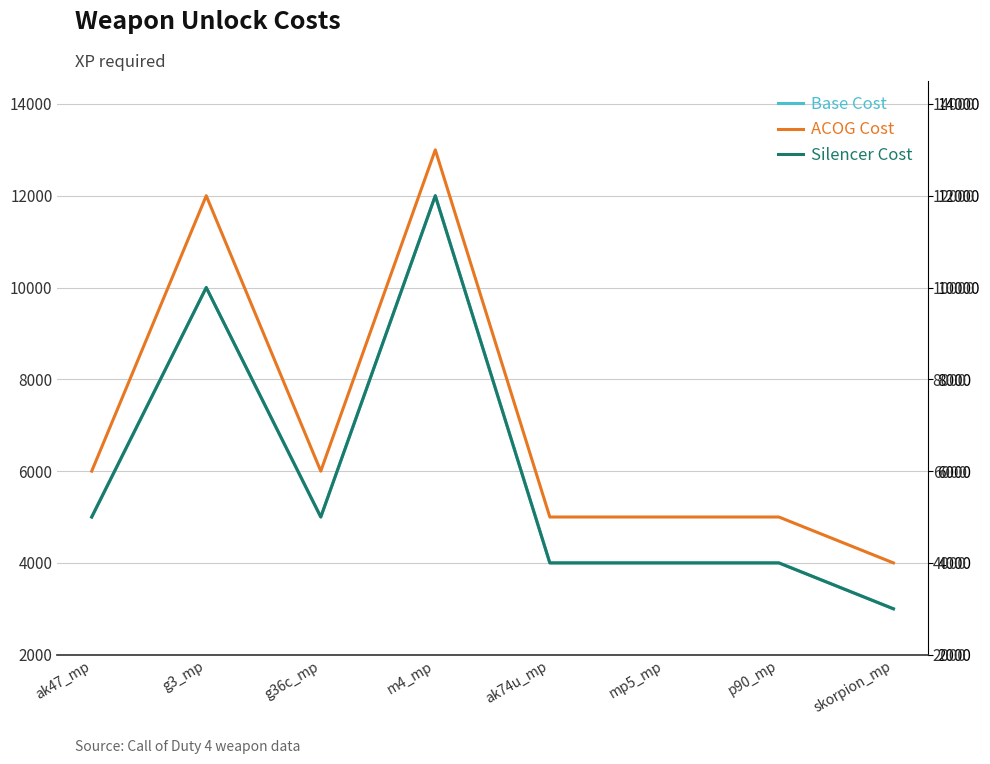

Is this an area chart (filled region under the line)?

No